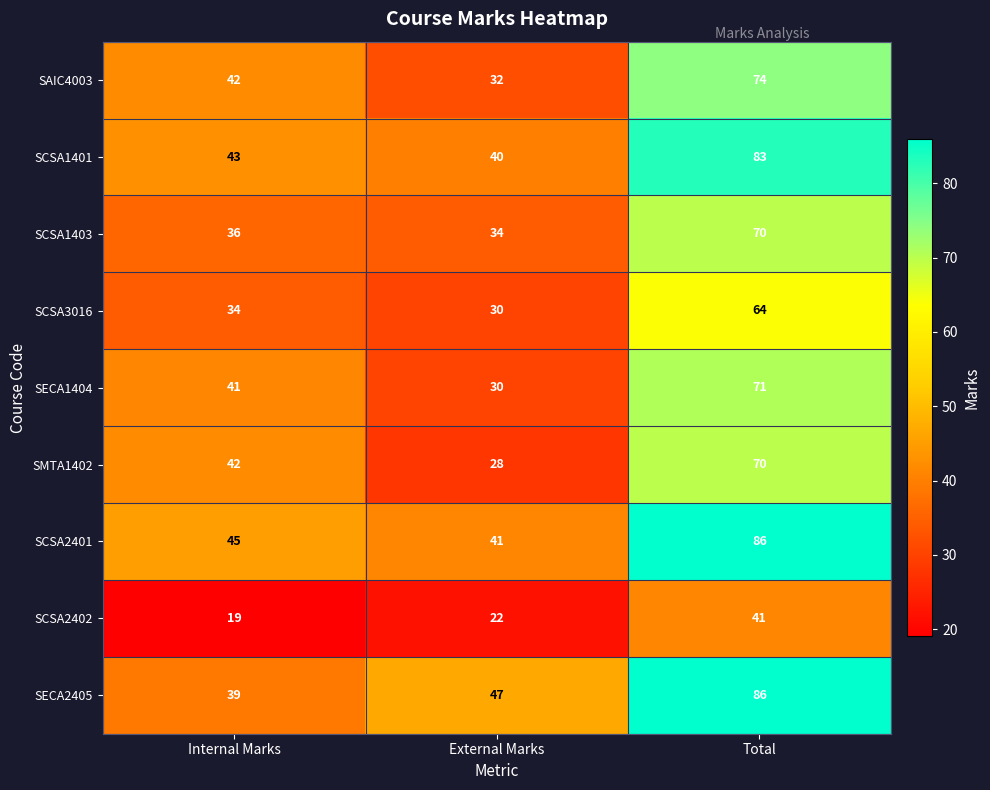

How many series are shown in this chart?

9